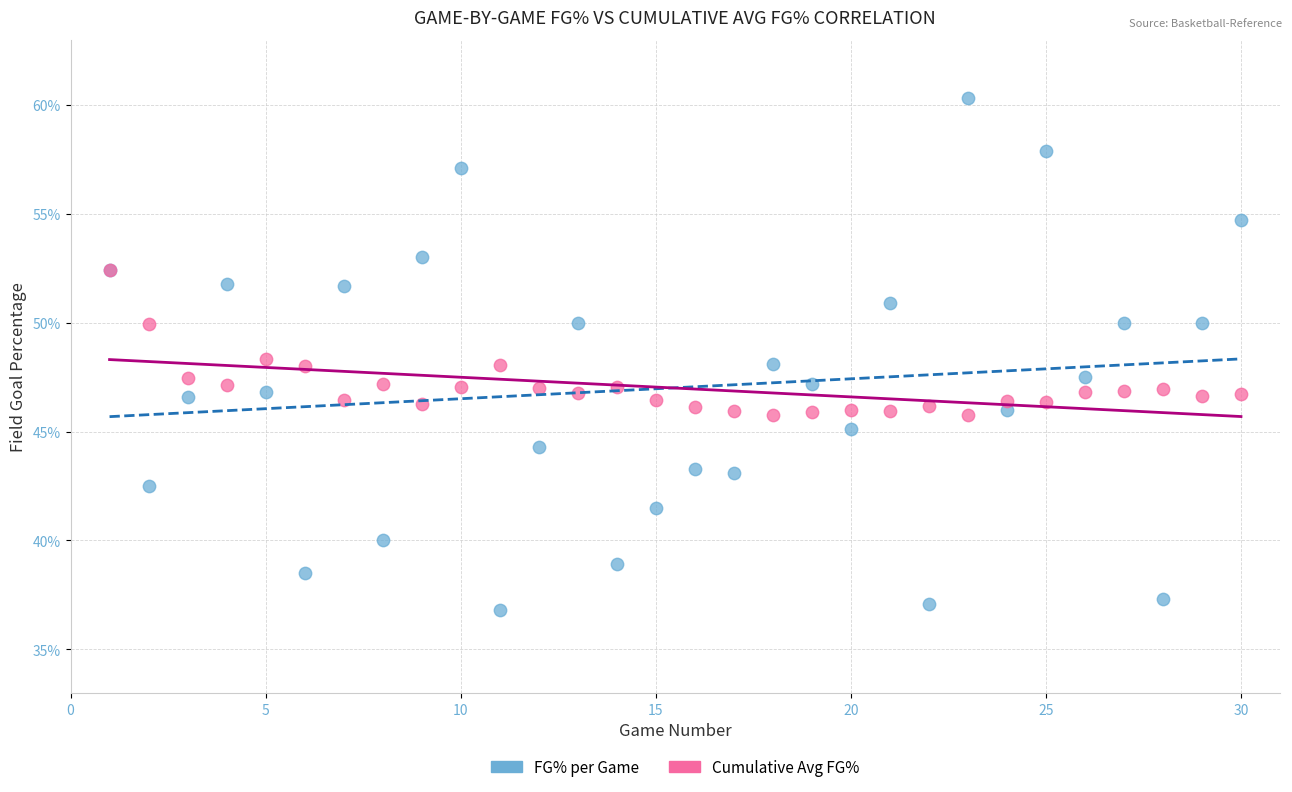

What are all the series names shown in the legend?

FG% per Game, Cumulative Avg FG%